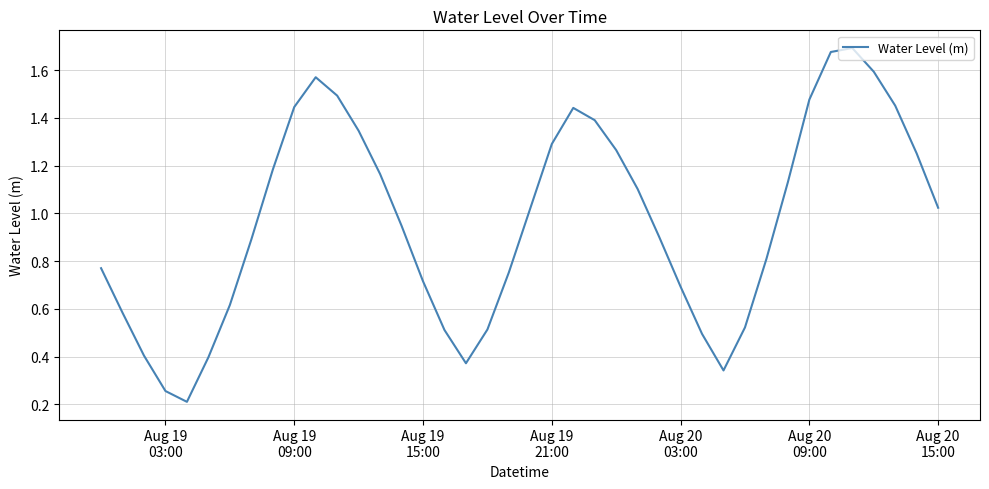

How many lines are shown in the chart?

1